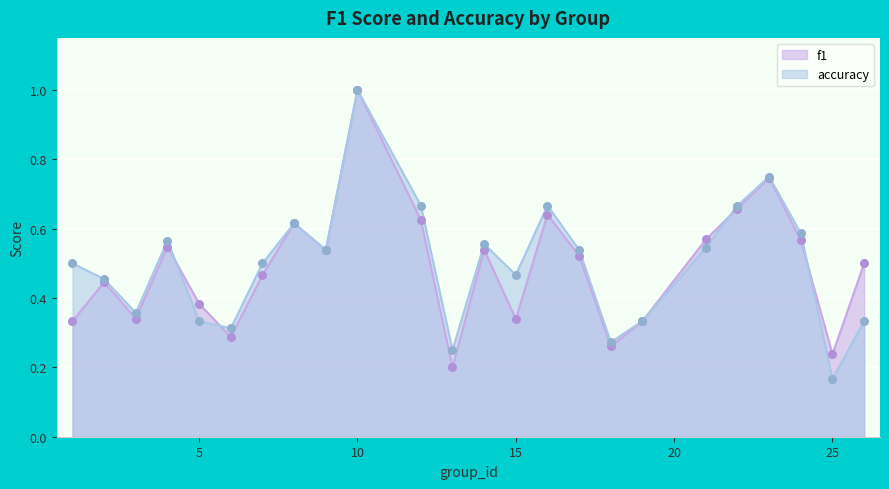

Which series has the largest Y range (max minus min)?

accuracy